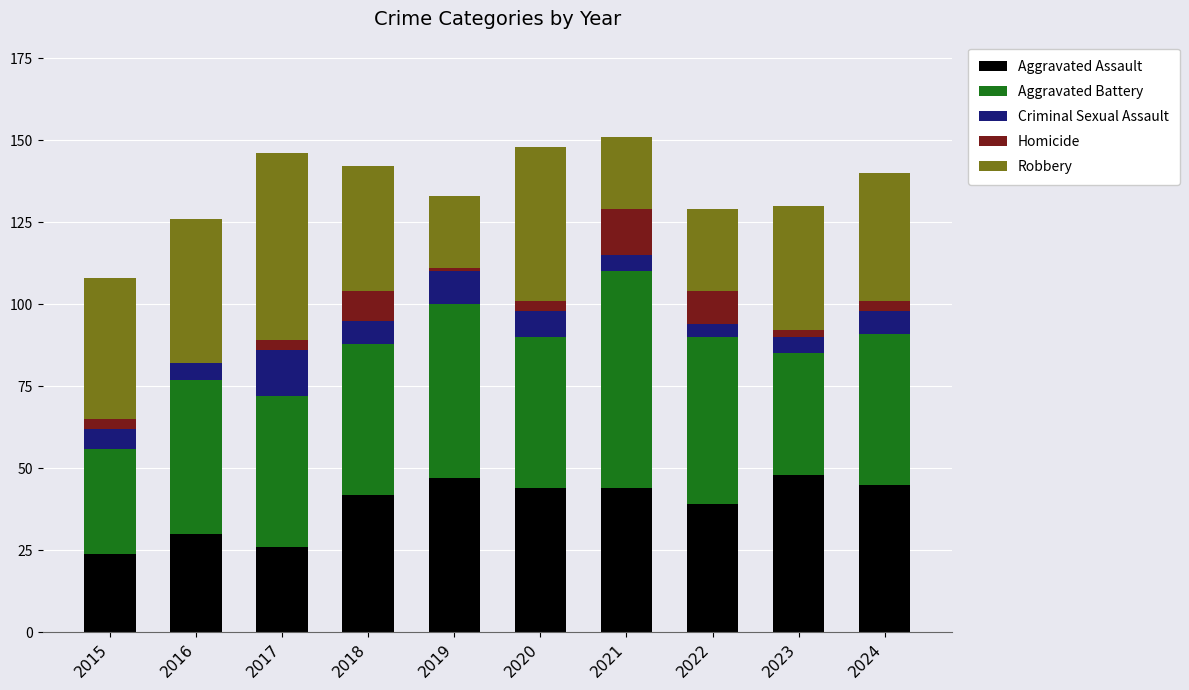

What are all the series names shown in the legend?

Aggravated Assault, Aggravated Battery, Criminal Sexual Assault, Homicide, Robbery